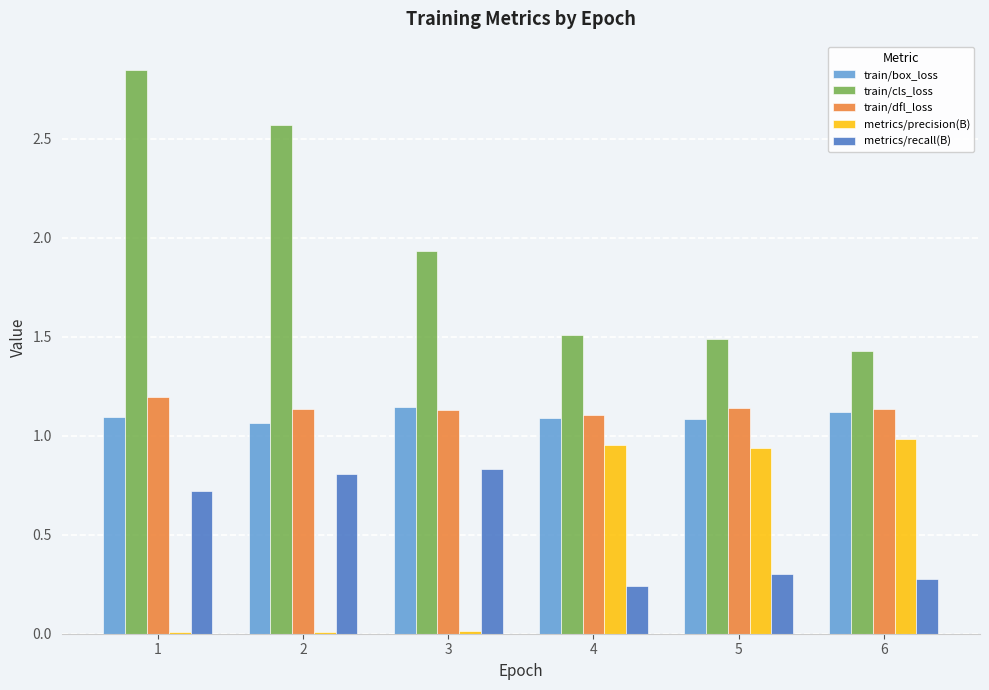

Which series has the widest spread of values?

train/cls_loss